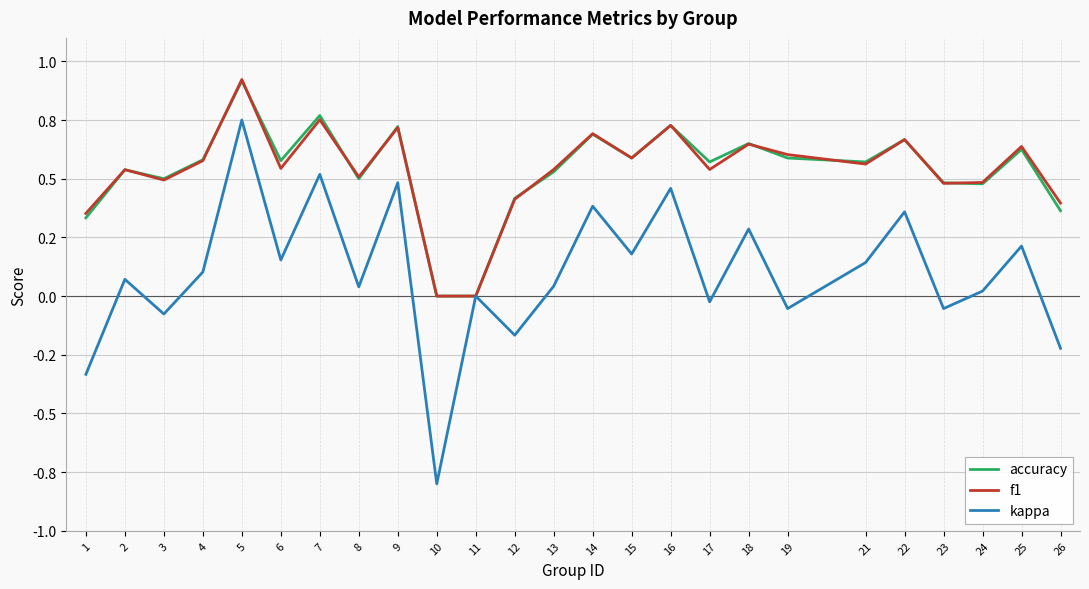

Which series changed the most between 5 and 15?

kappa